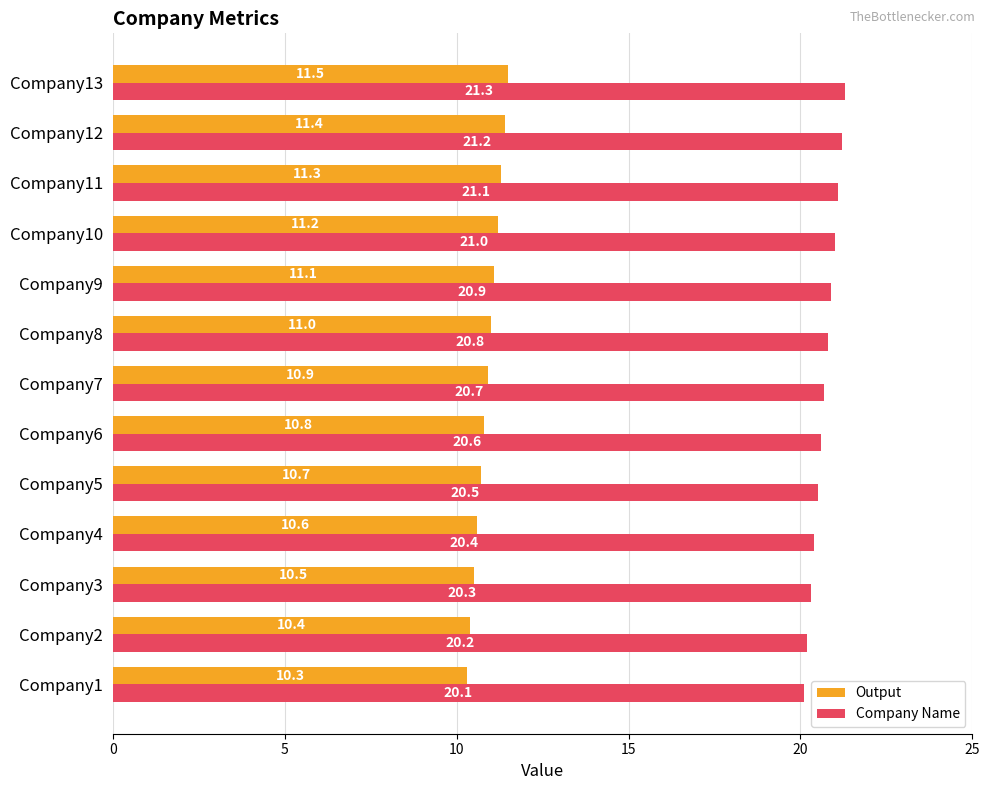

What is the sum of the Output values at Company11 and Company8?

22.3